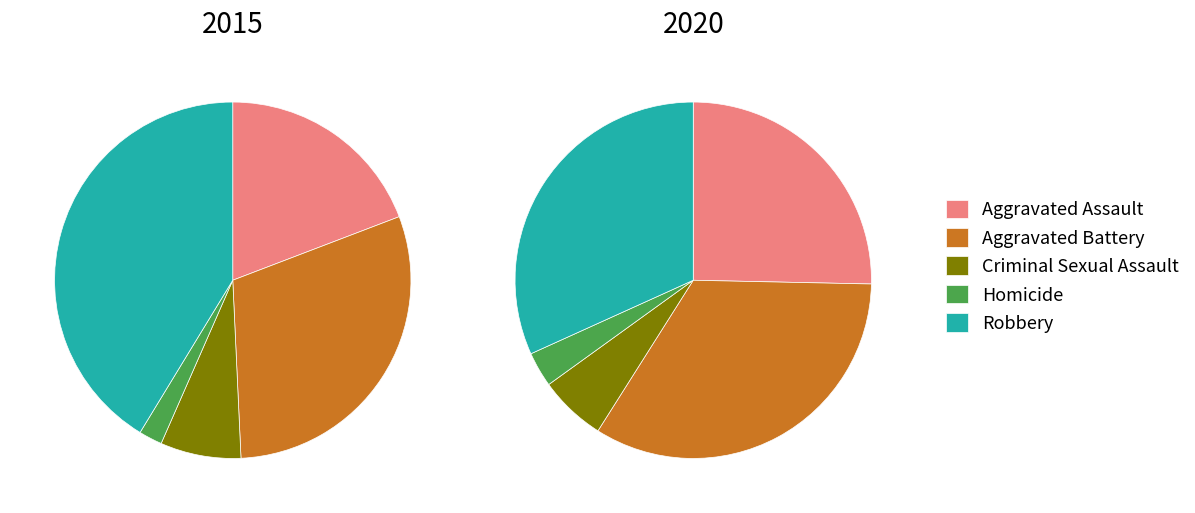

What is the difference between the highest and lowest values at Homicide?

291